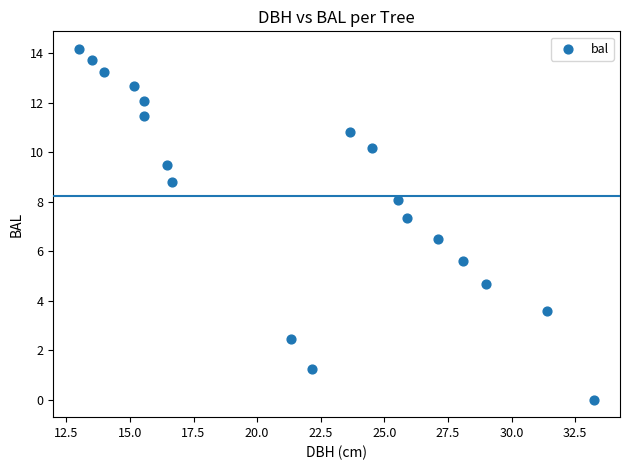

What Y value in the scatter plot is closest to 7?

7.3